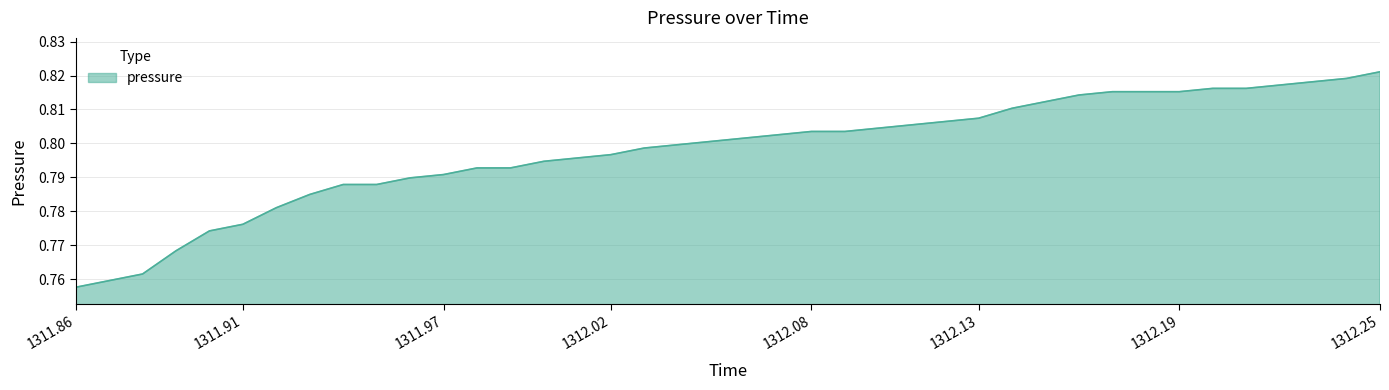

Is this an area chart (filled region under the line)?

Yes